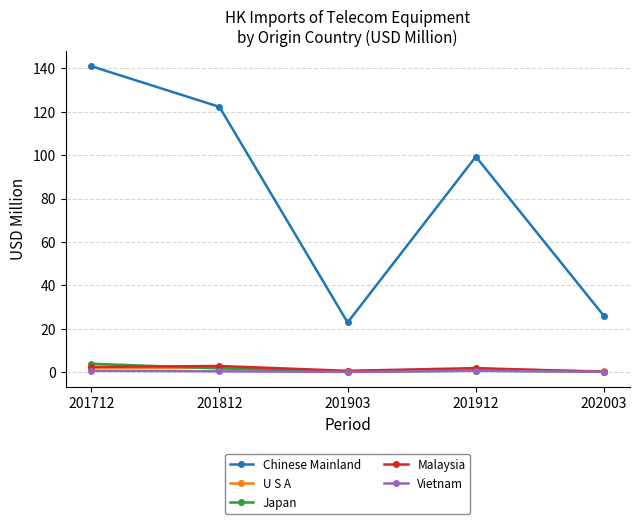

At which label is Chinese Mainland closest to 81?

201912